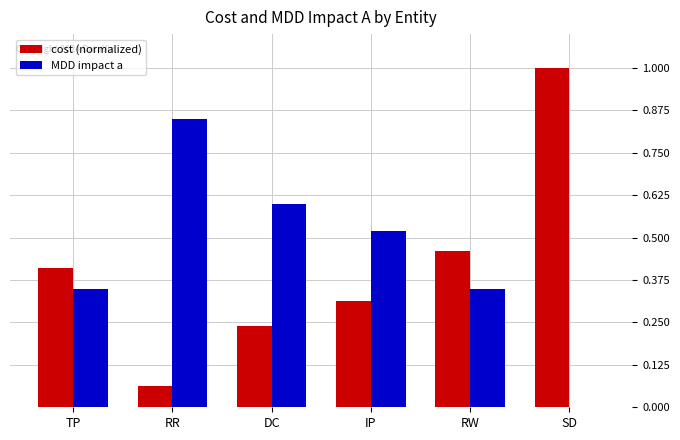

What is the sum of all cost (normalized) values?

2.5